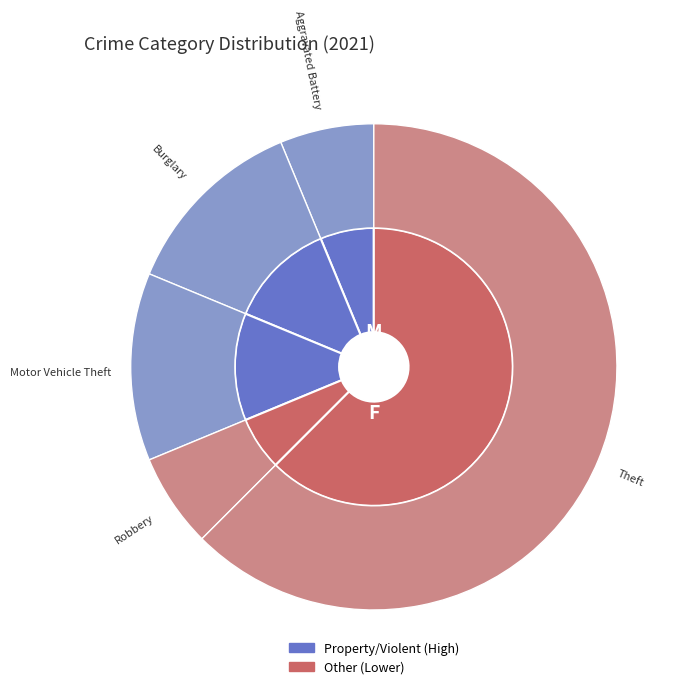

Approximately how many times larger is the value at Motor Vehicle Theft compared to Aggravated Battery?

2.0